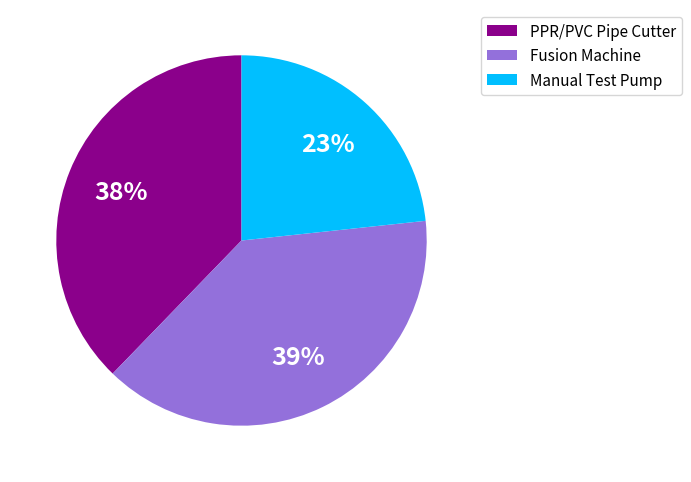

Do Fusion Machine and Manual Test Pump together represent more than half of the pie?

Yes